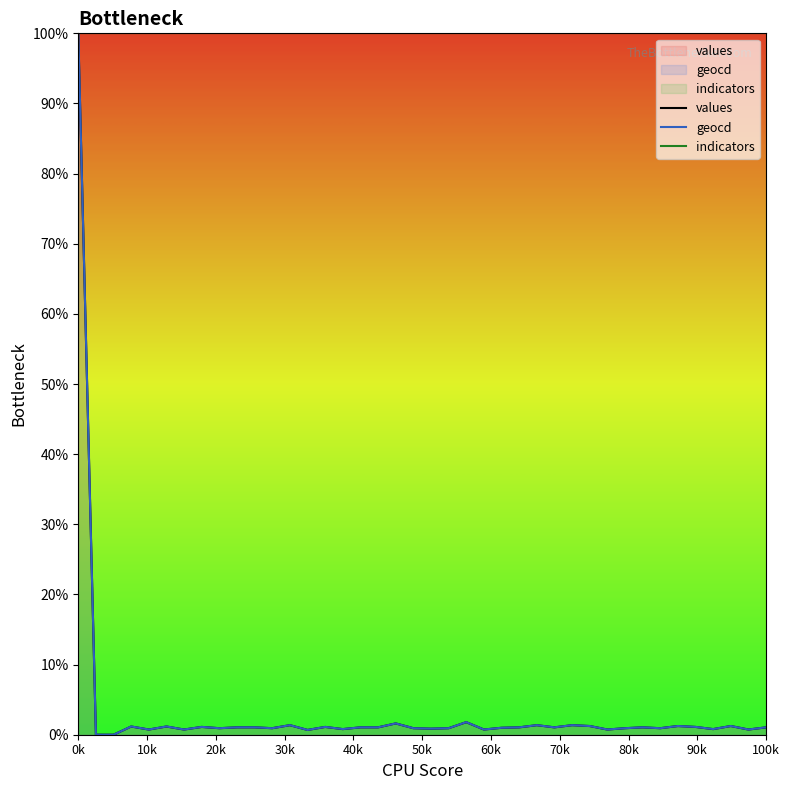

Which series has the largest total across all categories?

indicators